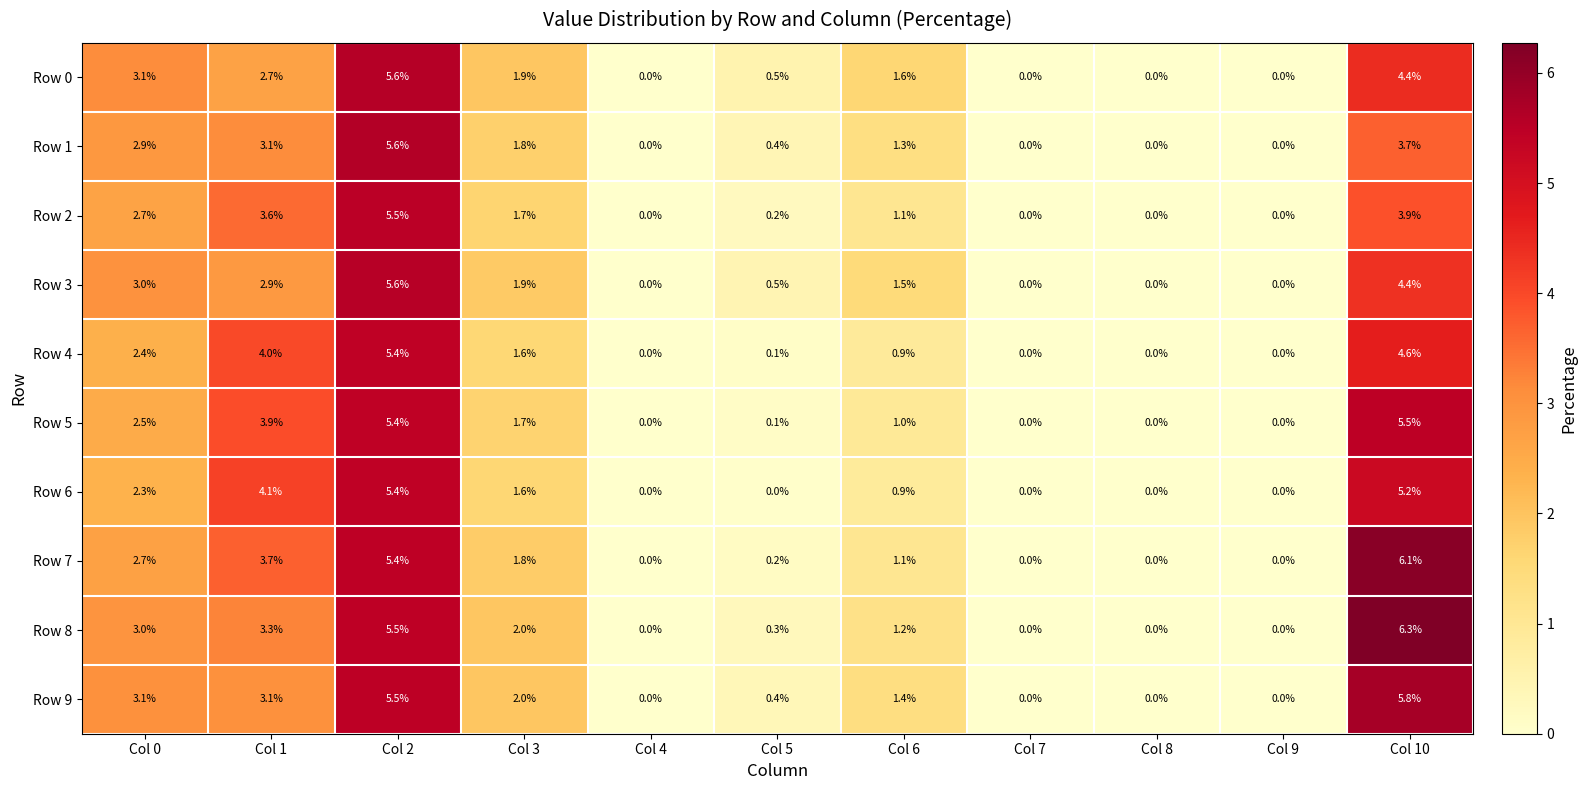

Where is Row 7 nearest to the value 3?

Col 0